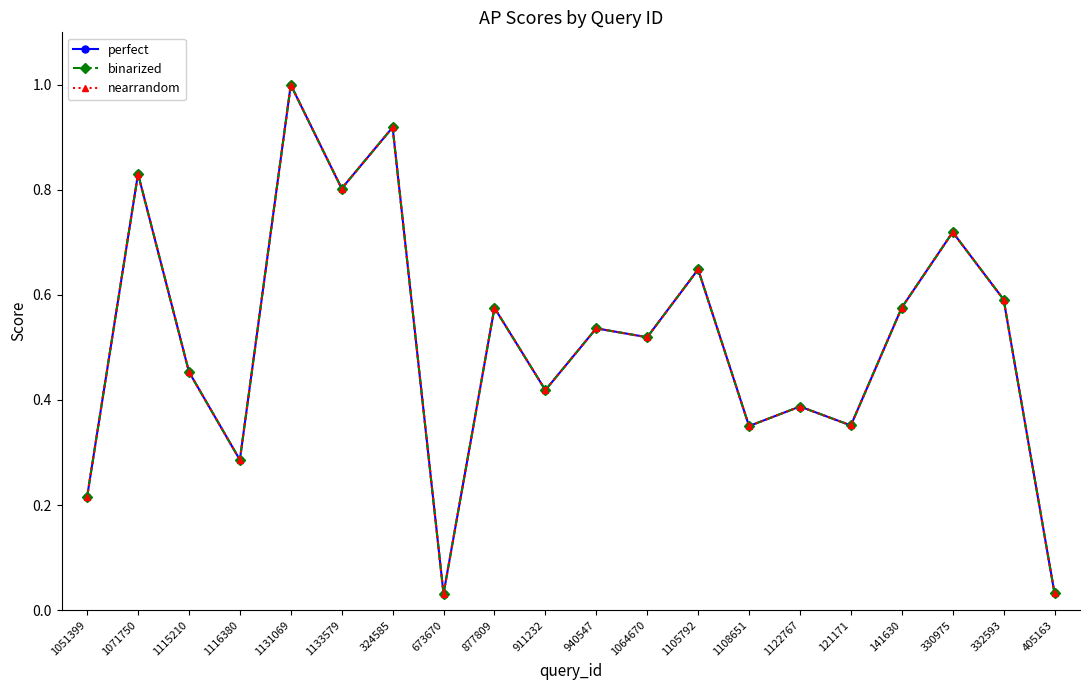

What is the difference between the maximum and minimum values in the perfect series?

1.0